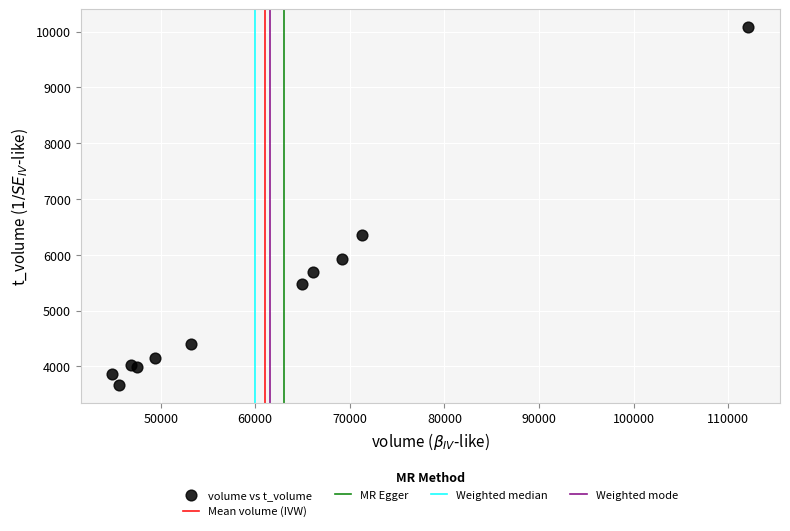

What Y value in the scatter plot is closest to 6877?

6363